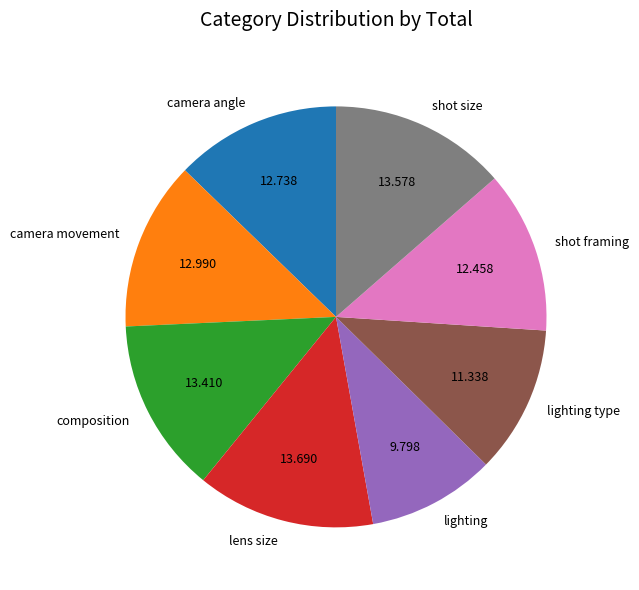

Do lens size and shot size together represent more than half of the pie?

No